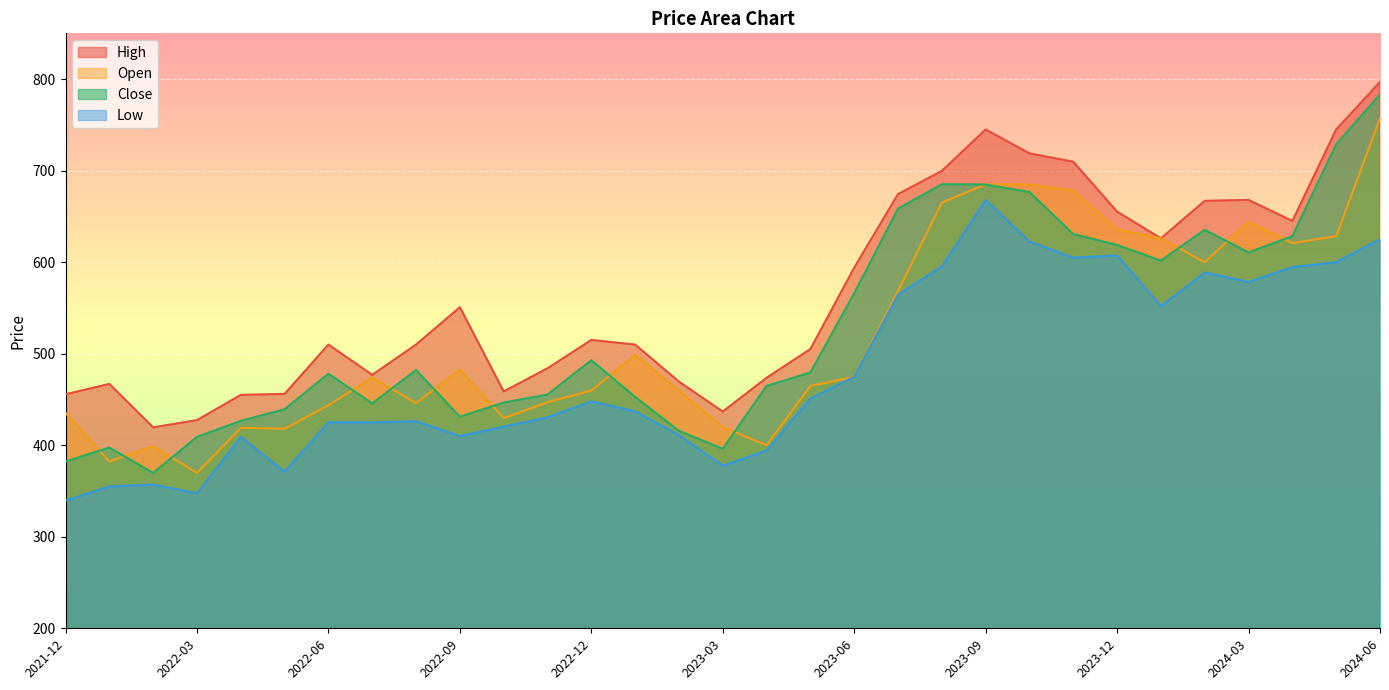

What are all the series names shown in the legend?

High, Open, Close, Low